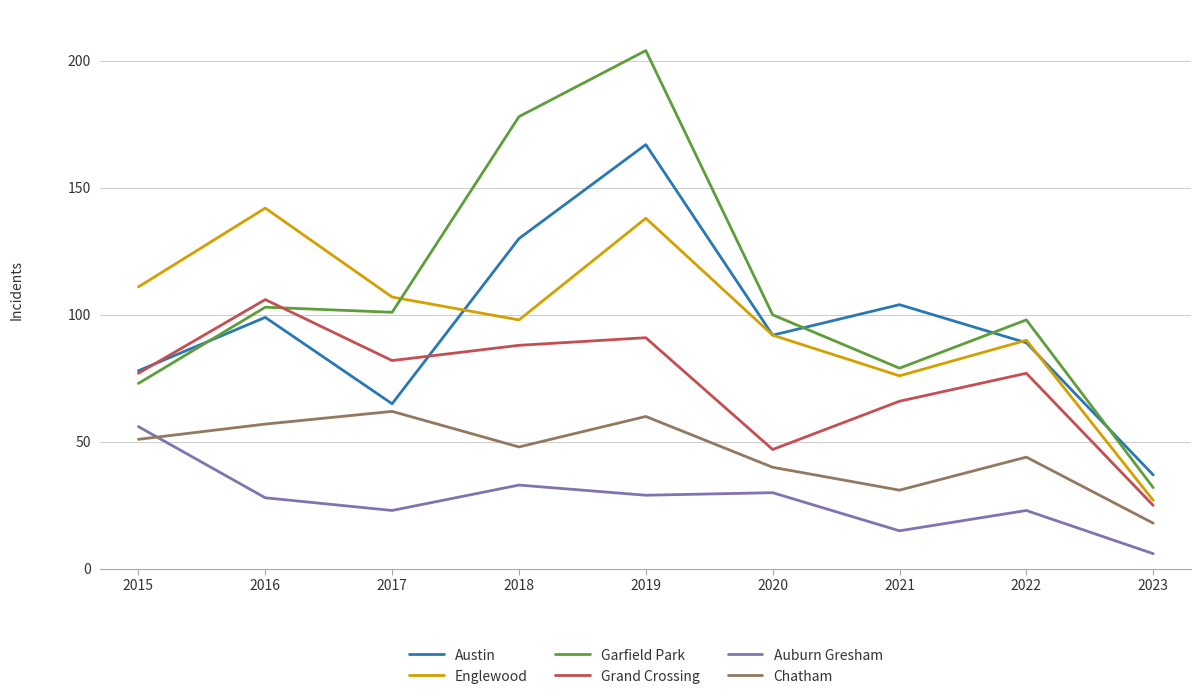

Count the number of data series in this chart.

6